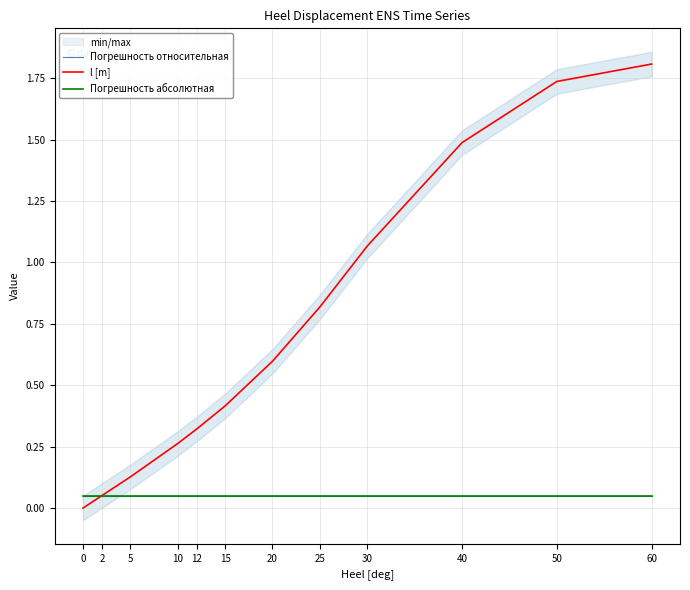

True or false: Погрешность относительная and Погрешность абсолютная cross at least once.

False